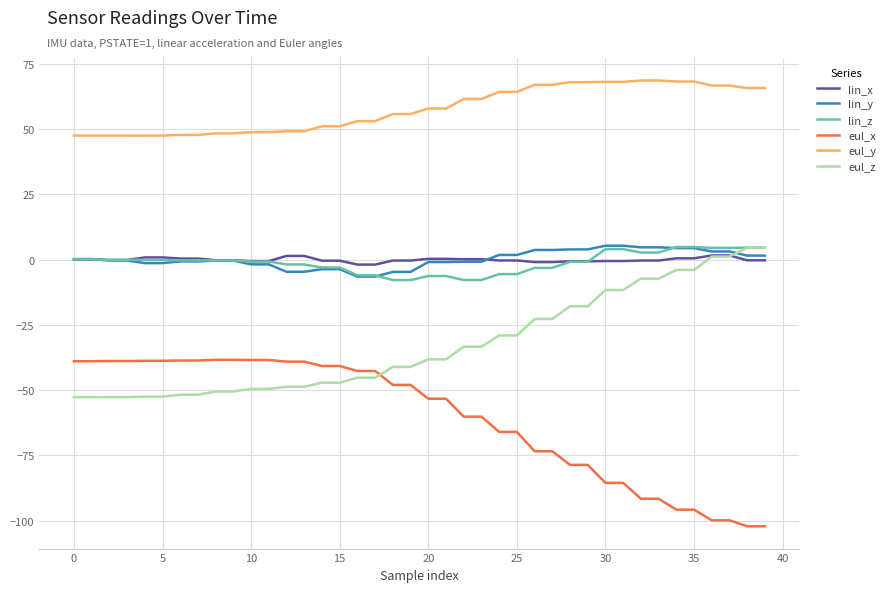

What is the minimum value shown in the chart?

-102.1